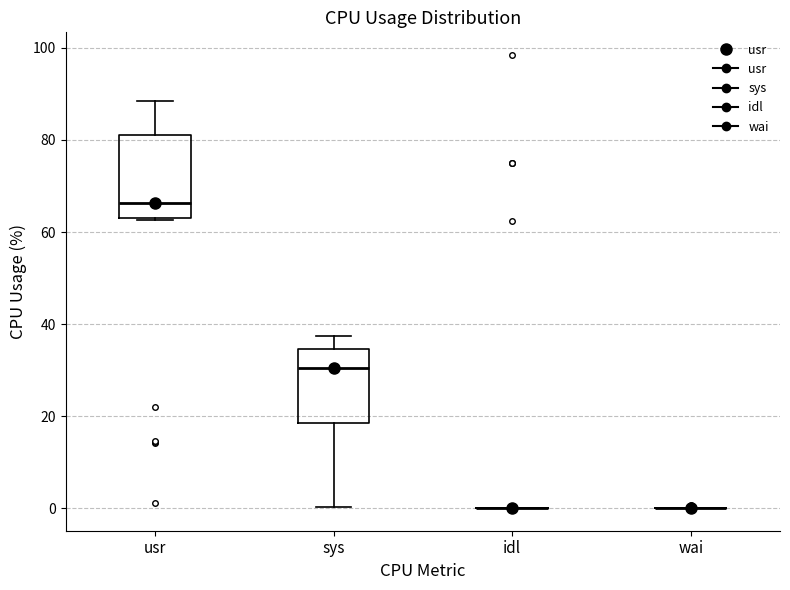

Reading left to right, transcribe this box plot: for each box, give where its median line is, the range the box spans, and where its two whiskers end, as read against the y-axis. The values are not printed on the chart, so give them approximately, as read against the axis.

usr: median 66, box 62 to 80, whiskers 62 to 88
sys: median 30, box 18 to 34, whiskers 0 to 38
idl: box collapsed to a line at 0, whiskers 0 to 0
wai: box collapsed to a line at 0, whiskers 0 to 0